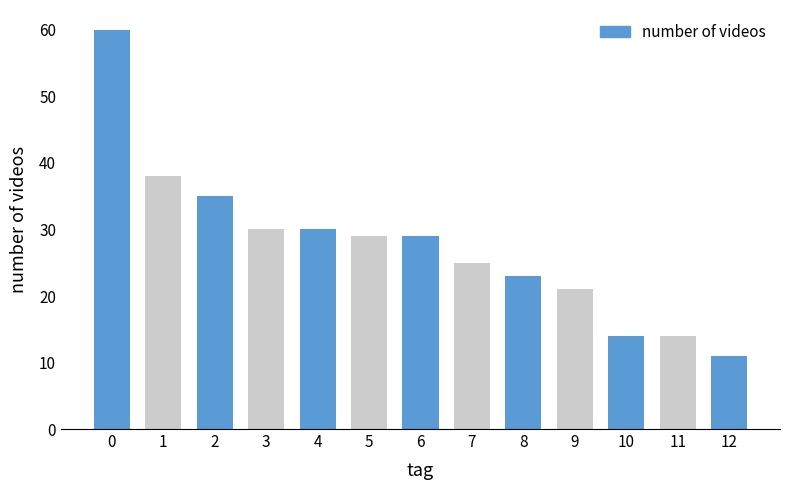

Reading left to right, extract all data points from this chart.

0=60	1=38	2=35	3=30	4=30	5=29	6=29	7=25	8=23	9=21	10=14	11=14	12=11